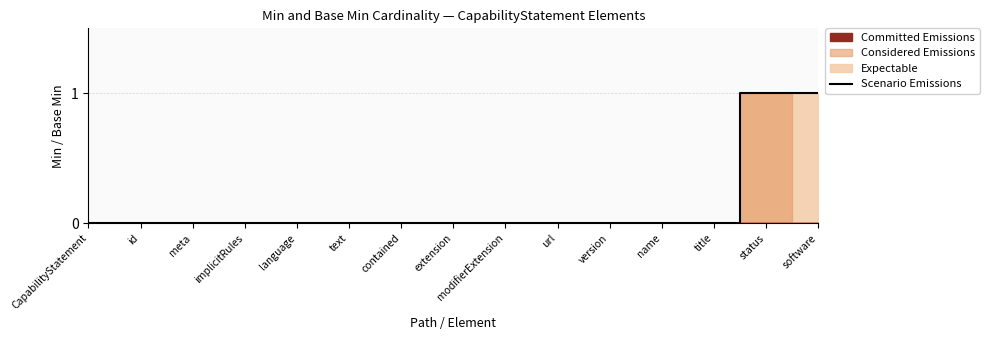

Rank the categories by value from highest to lowest.

status, software, CapabilityStatement, id, meta, implicitRules, language, text, contained, extension, modifierExtension, url, version, name, title